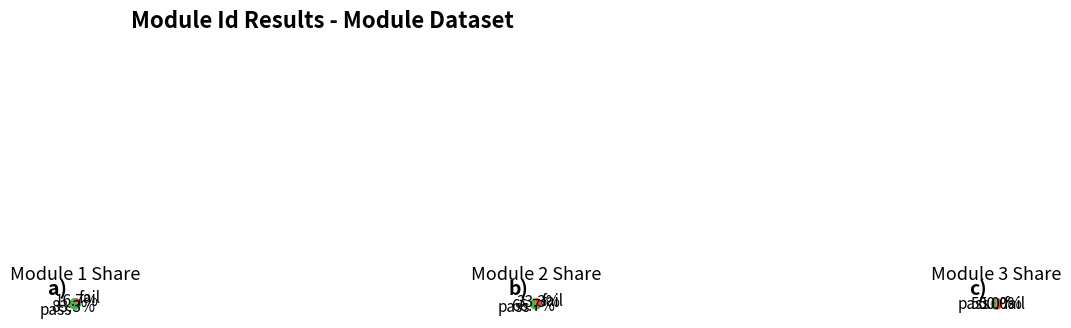

Does any single category account for the majority?

No